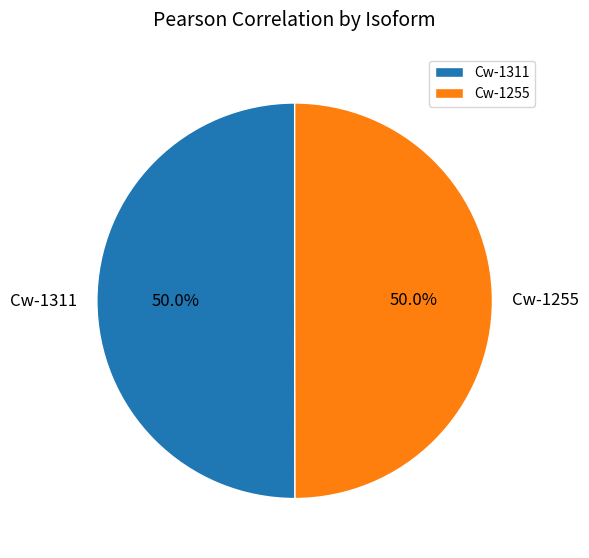

Combined, do Cw-1255 and Cw-1311 account for over 50%?

Yes